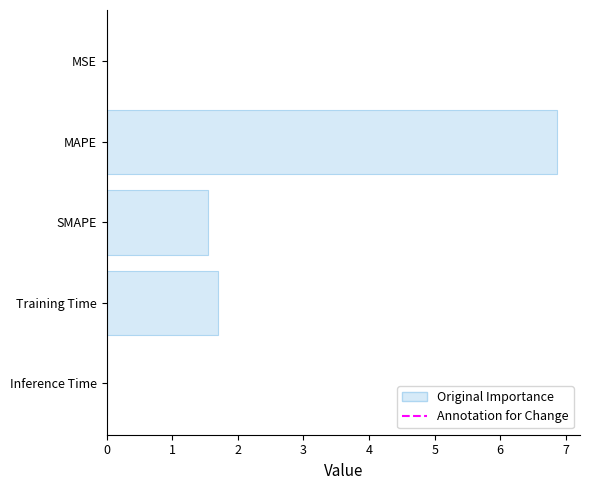

Which has a higher value, SMAPE or Inference Time?

SMAPE